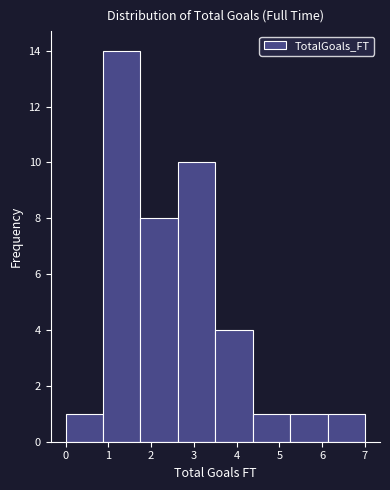

Over which range of the x-axis is the bar tallest?

0.9 to 1.8